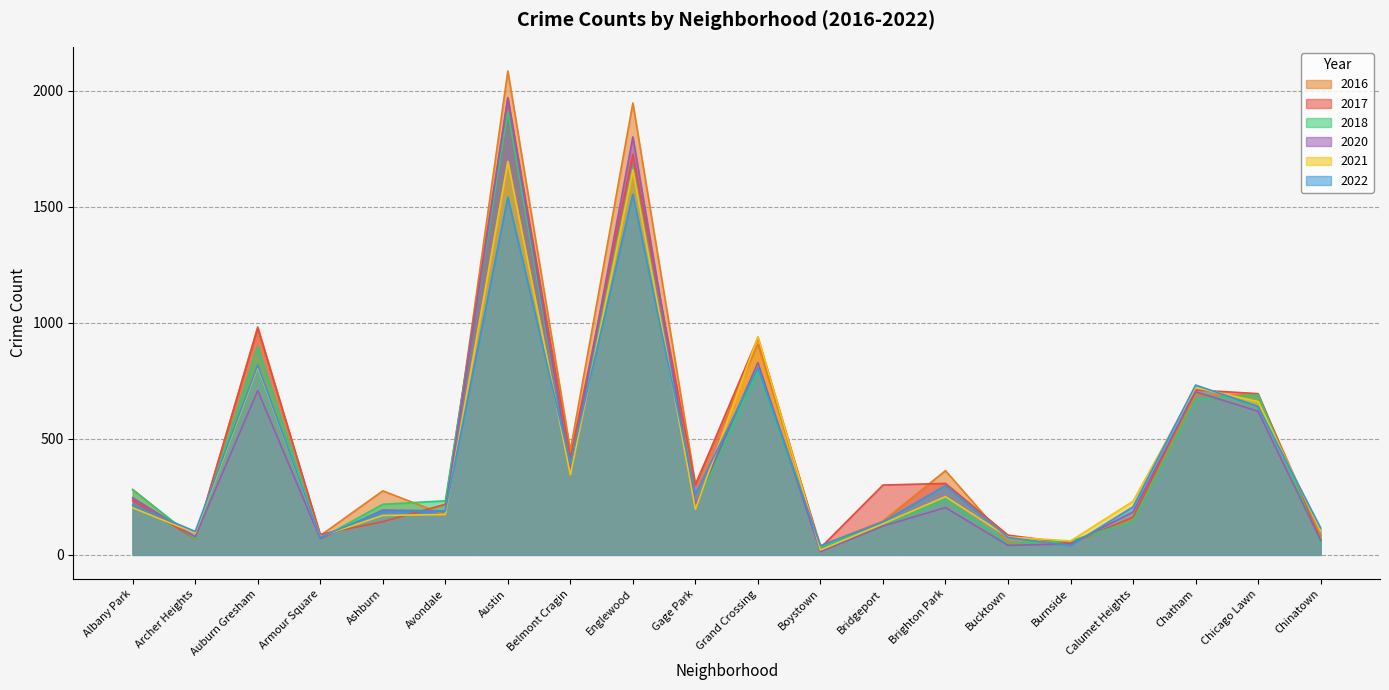

Where is the first local minimum for 2018?

Archer Heights